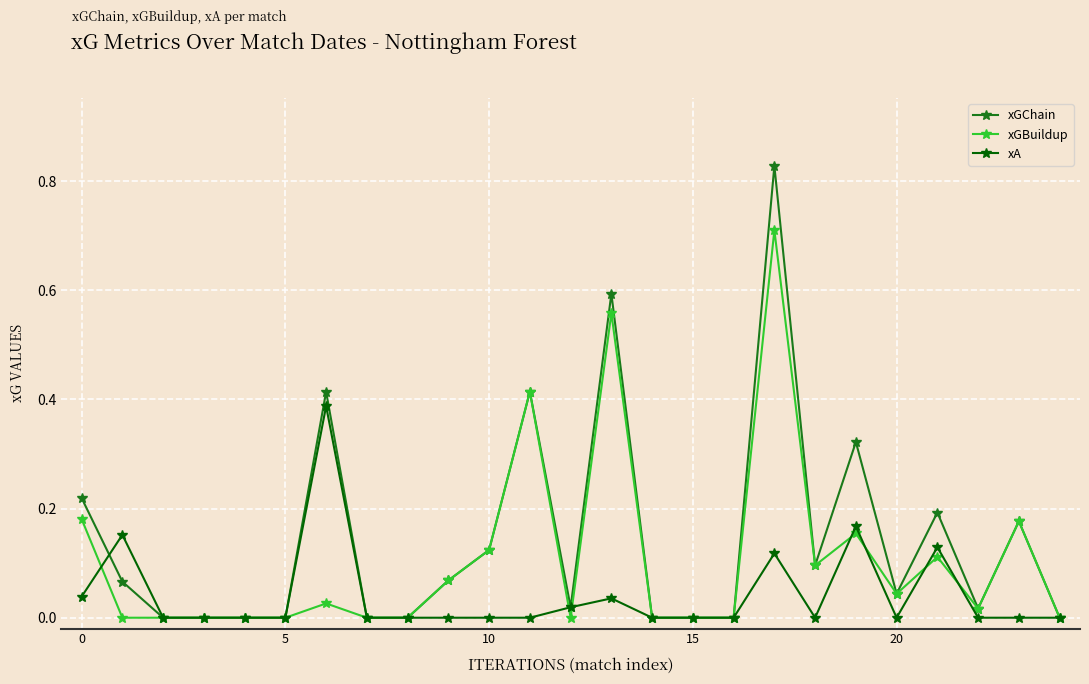

What are all the series names shown in the legend?

xGChain, xGBuildup, xA